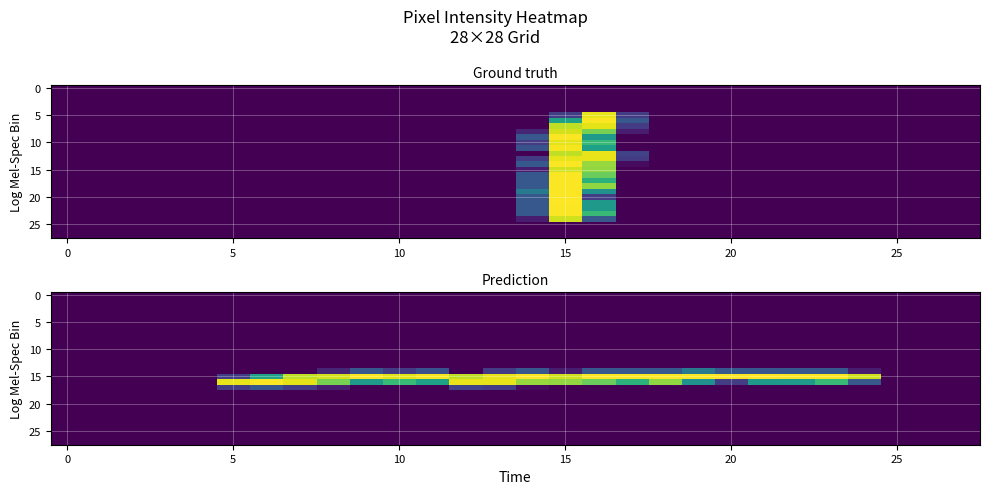

At which category is the sum across all series the highest?

13